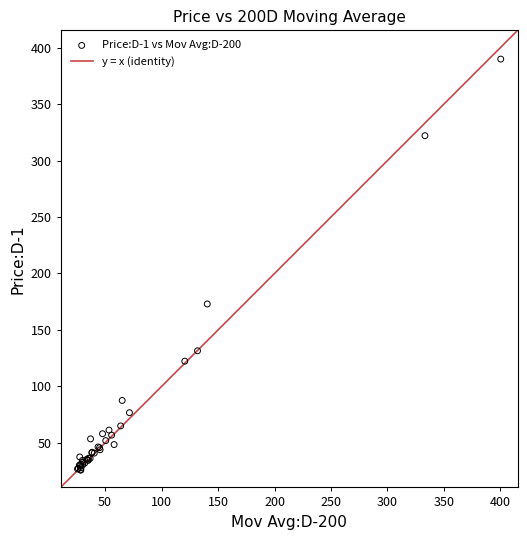

What Y value in the scatter plot is closest to 207?

173.0